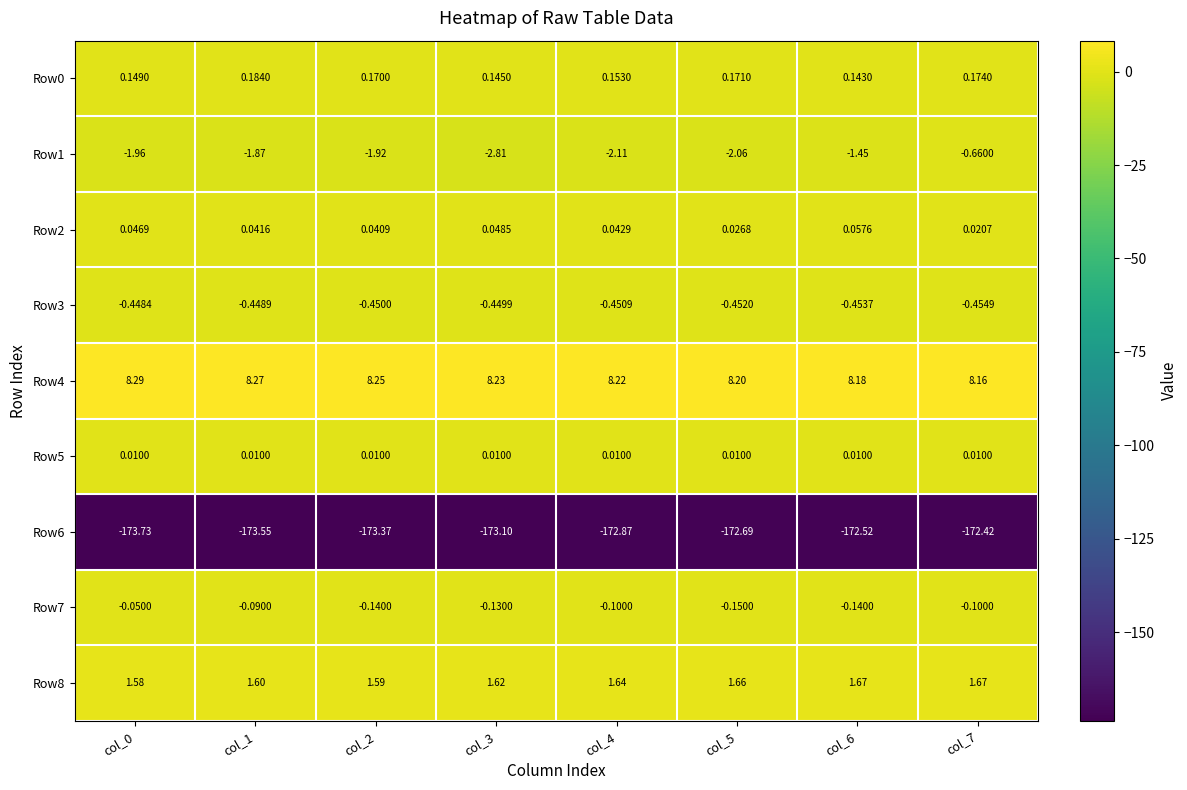

Rank the series at col_5 from highest to lowest value.

Row4, Row8, Row0, Row2, Row5, Row7, Row3, Row1, Row6